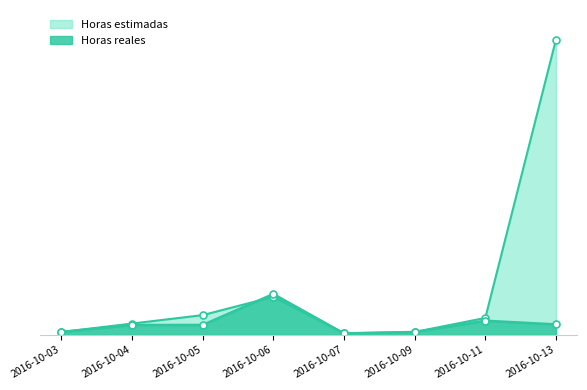

Which label corresponds to the smallest value in the chart?

2016-10-07